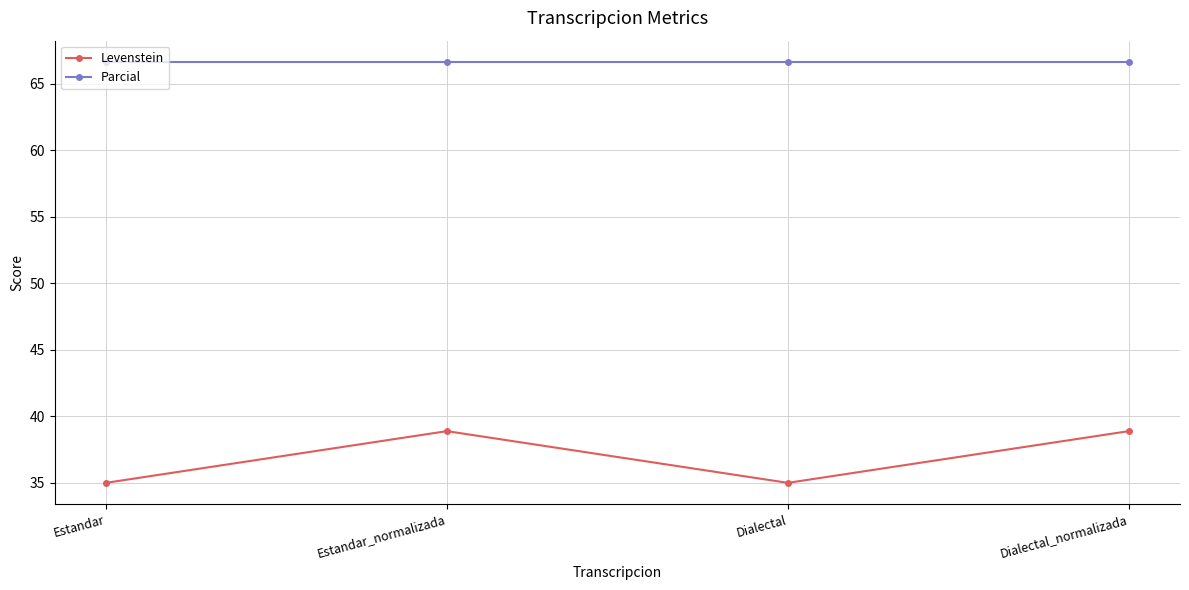

Does the chart have visible grid lines?

Yes